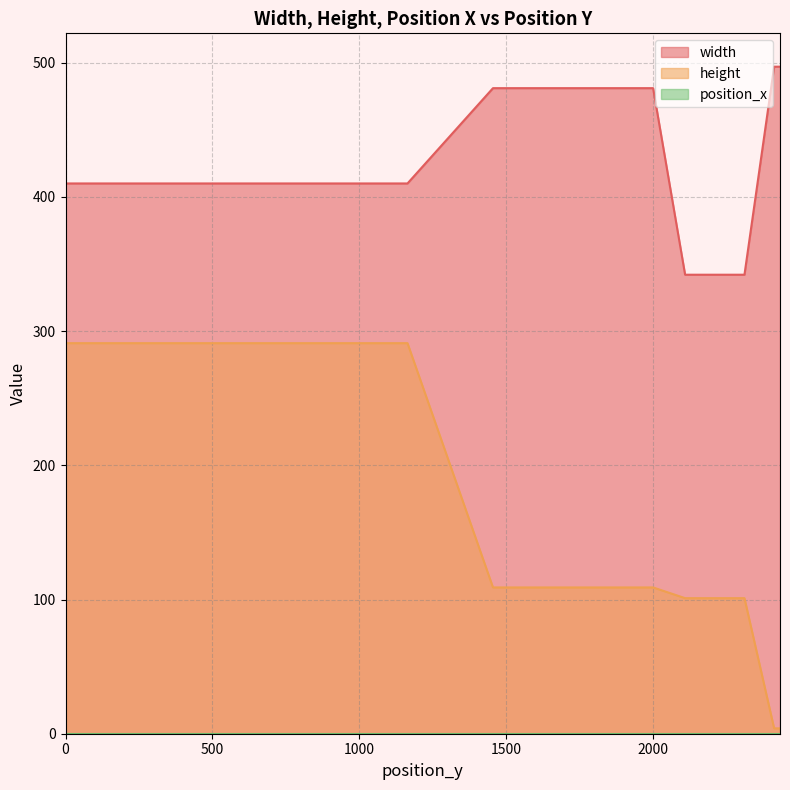

Reading left to right, what are all the values shown in this chart?

width: 0.0=410	291.0=410	582.0=410	873.0=410	1164.0=410	1455.0=481	1564.0=481	1673.0=481	1782.0=481	1891.0=481	2000.0=481	2109.0=342	2210.0=342	2311.0=342	2412.0=497	2416.0=497	2420.0=497	2424.0=497	2428.0=497	2432.0=497
height: 0.0=291	291.0=291	582.0=291	873.0=291	1164.0=291	1455.0=109	1564.0=109	1673.0=109	1782.0=109	1891.0=109	2000.0=109	2109.0=101	2210.0=101	2311.0=101	2412.0=4	2416.0=4	2420.0=4	2424.0=4	2428.0=4	2432.0=4